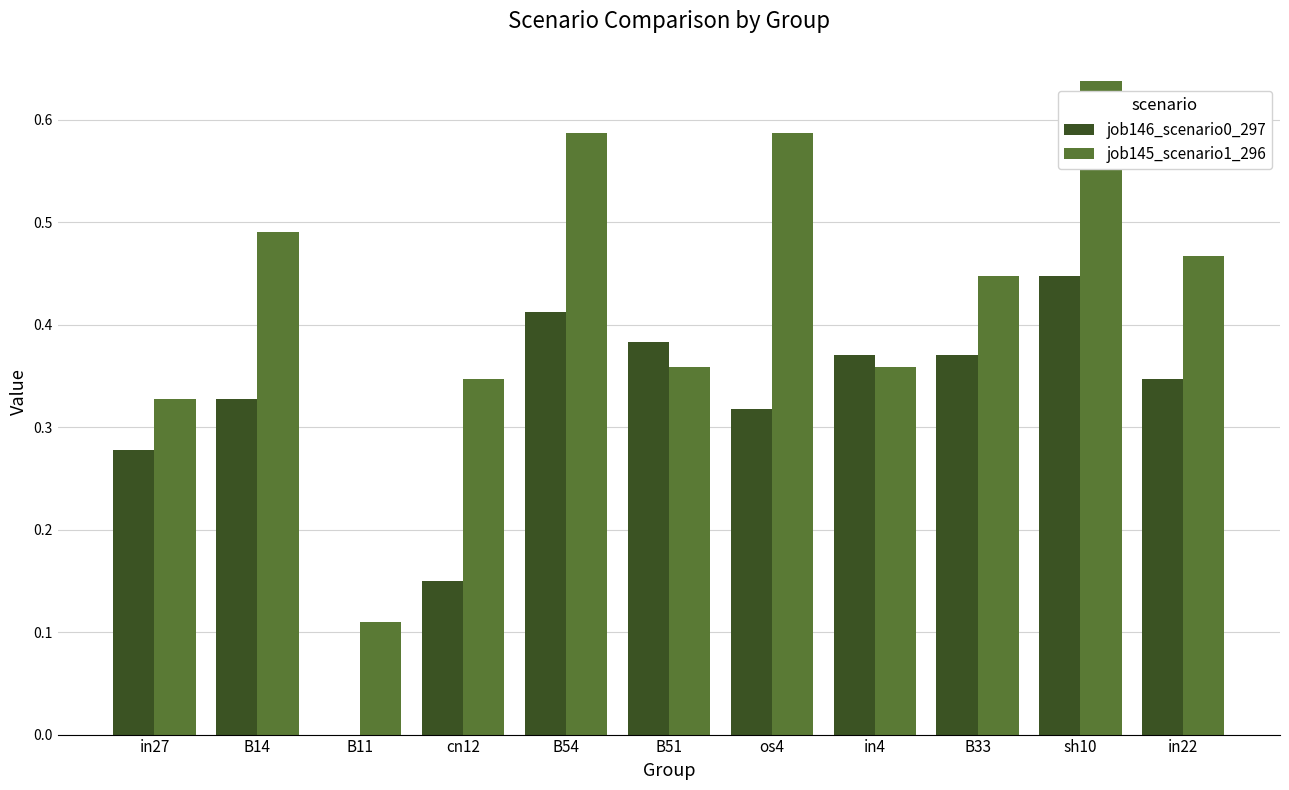

Which category has the highest value in the job146_scenario0_297 series?

sh10